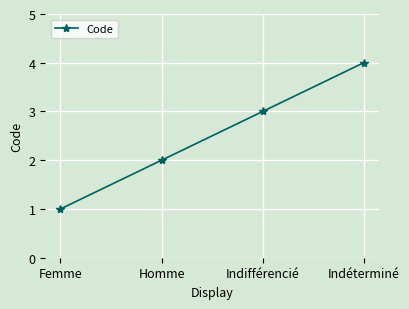

How many lines are shown in the chart?

1